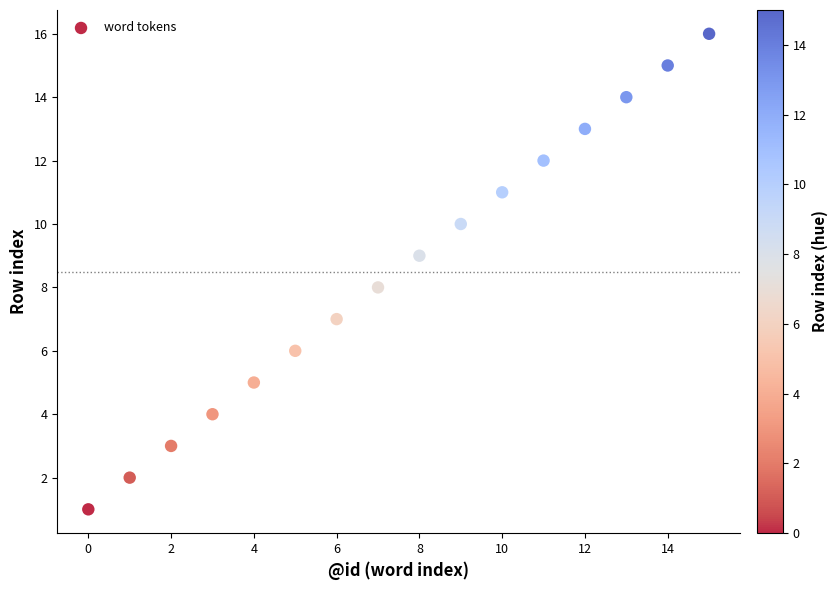

What is the range of Y values (max minus min)?

15